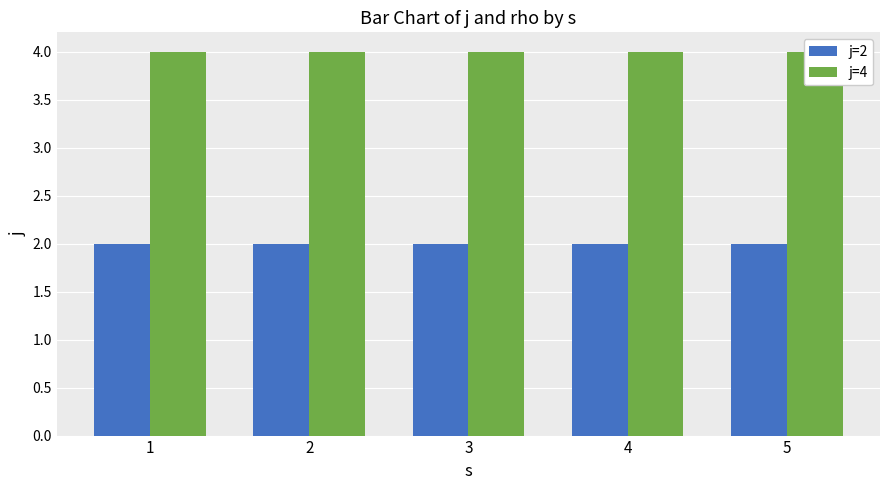

At which category does the chart reach its peak across all series?

1